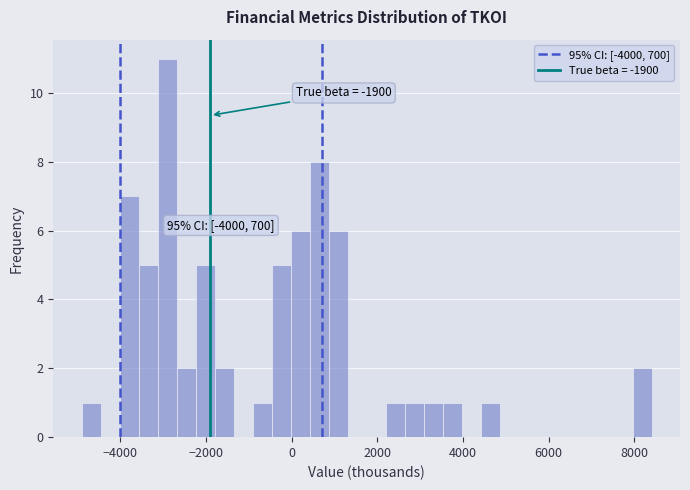

Around what value on the x-axis is the tallest bar? Give the approximate position of its centre, as read against the axis.

-3000